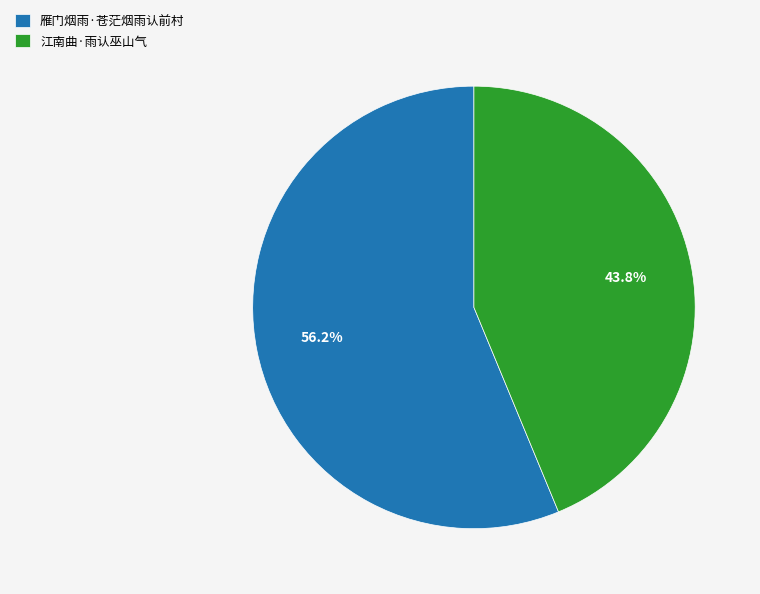

Which category has the smallest portion of the pie?

江南曲·雨认巫山气